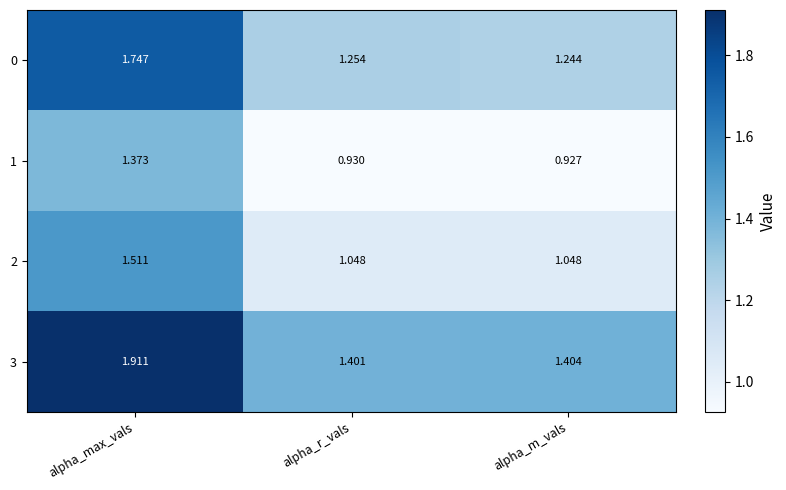

Where is 0 nearest to the value 1?

alpha_m_vals